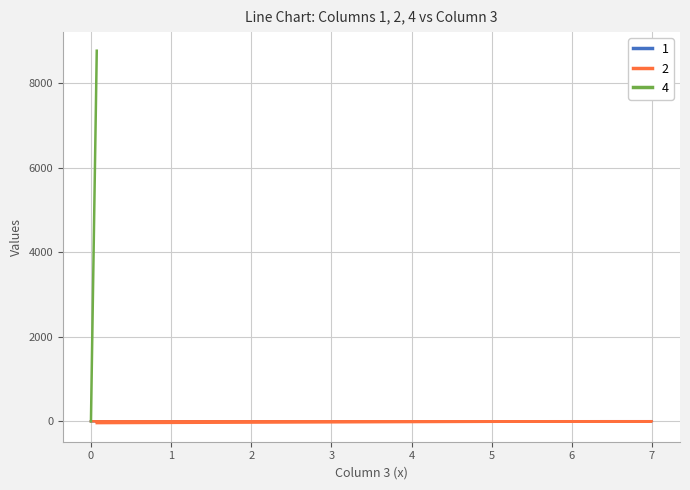

Read the value at 7.

1.5